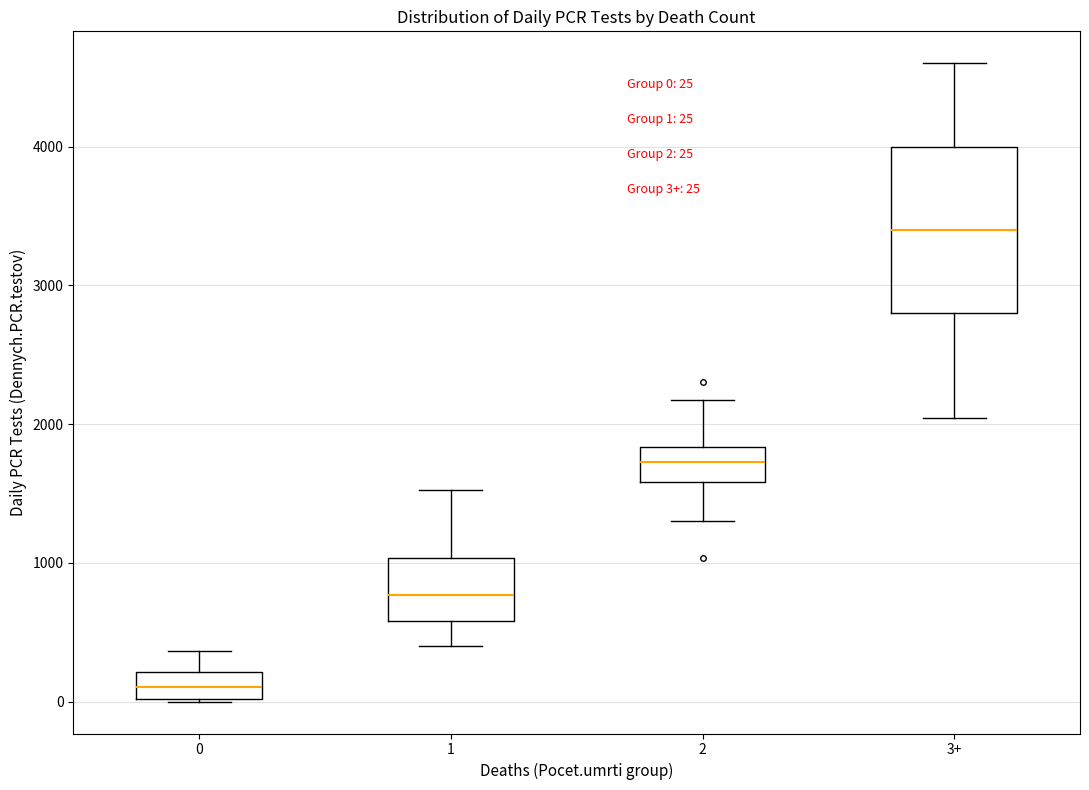

Which box's median line is the highest?

3+